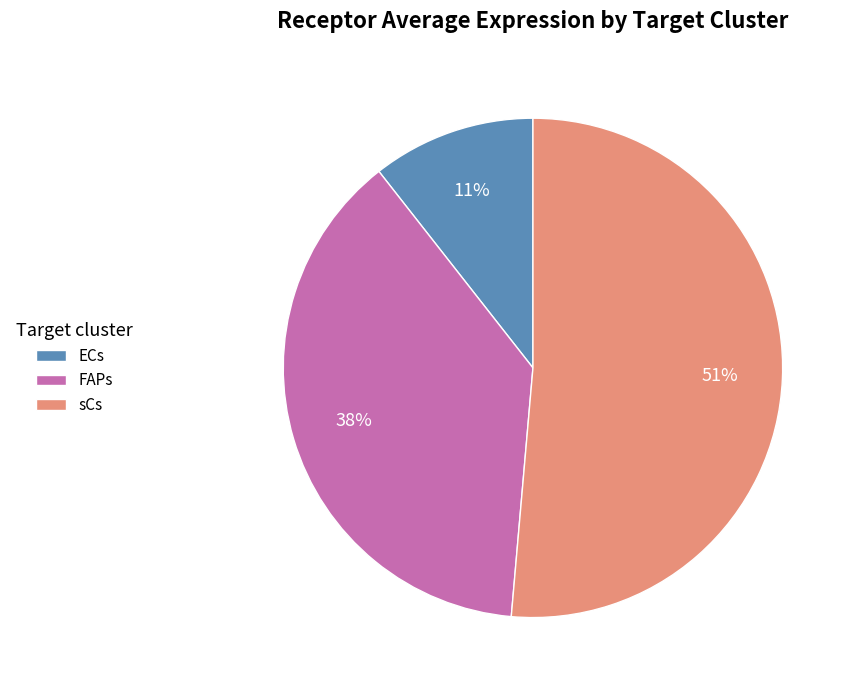

Between FAPs and ECs, which is larger?

FAPs